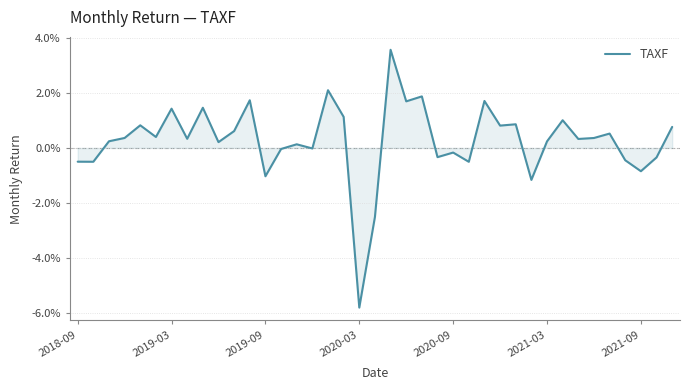

At which label is the value closest to 0?

15